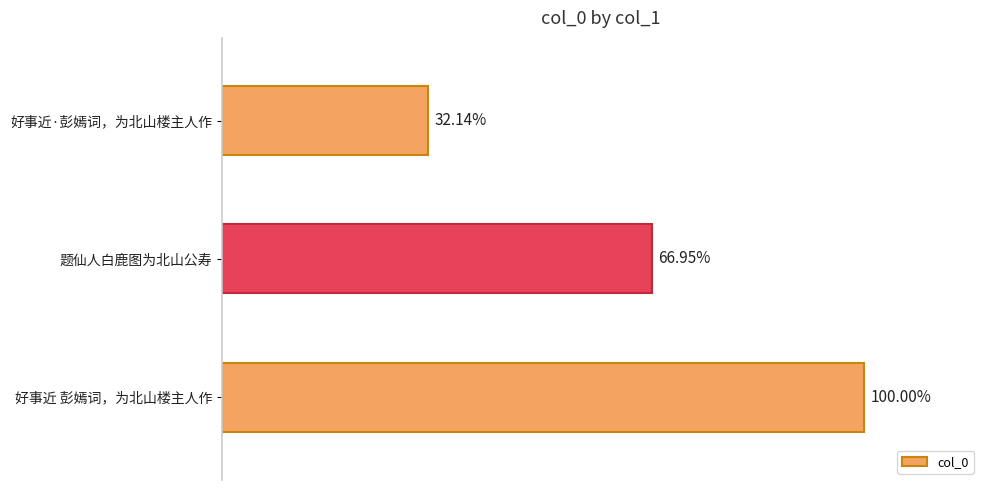

Does the chart contain any negative values?

No